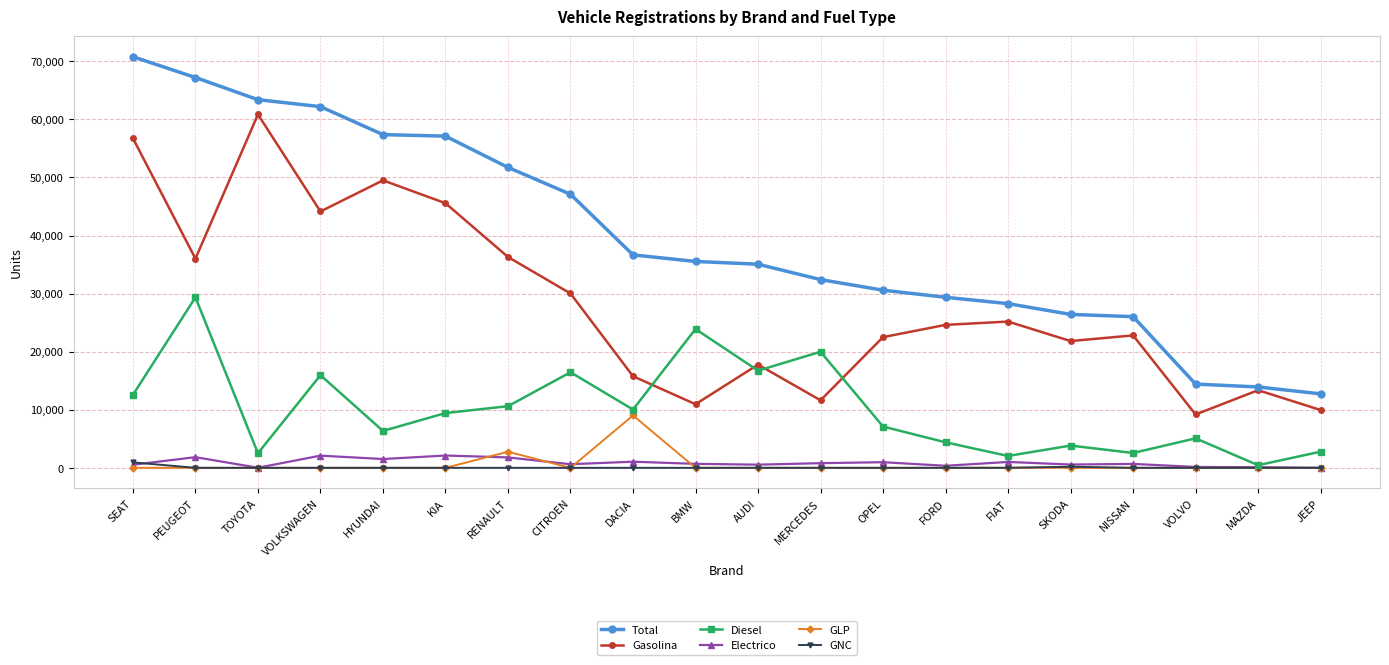

Rank the series by their maximum value, from lowest to highest.

GNC, Electrico, GLP, Diesel, Gasolina, Total